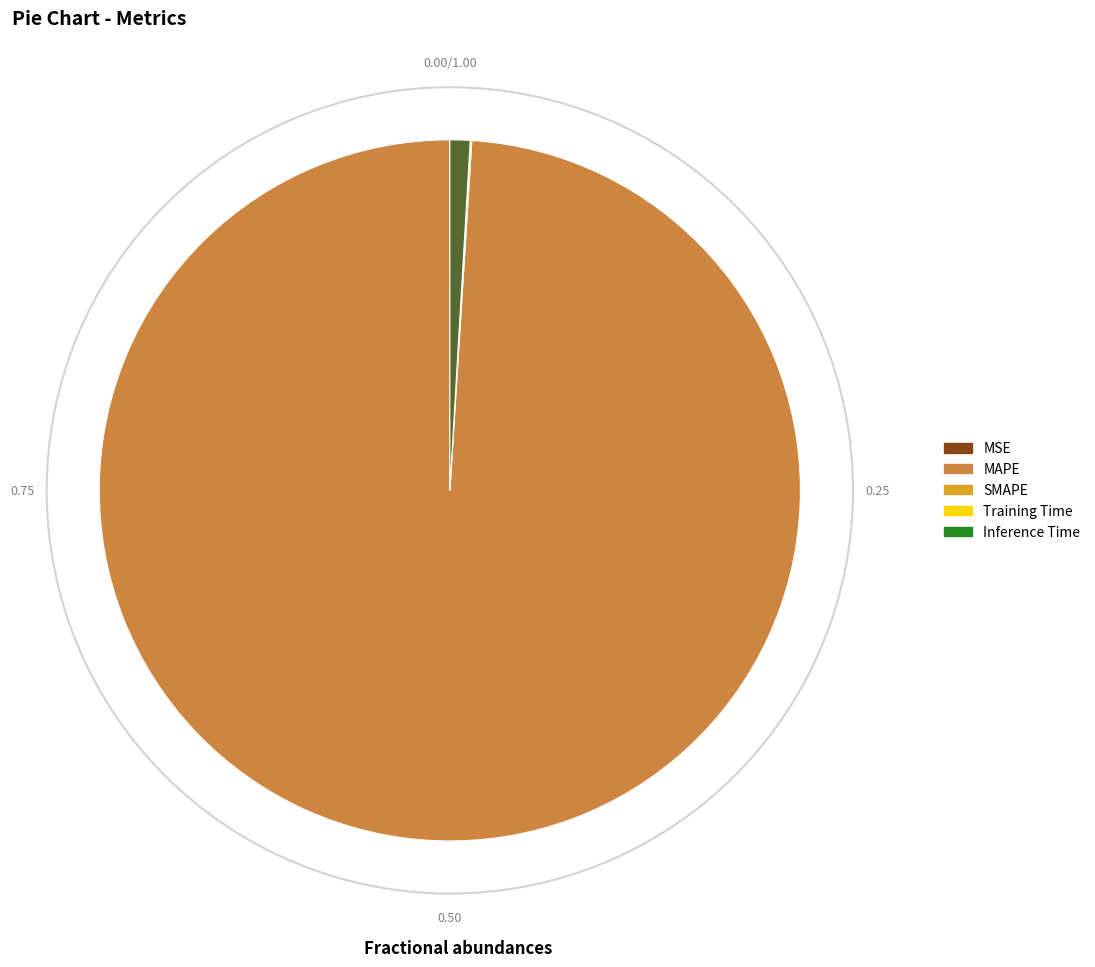

Does any single category account for the majority?

Yes